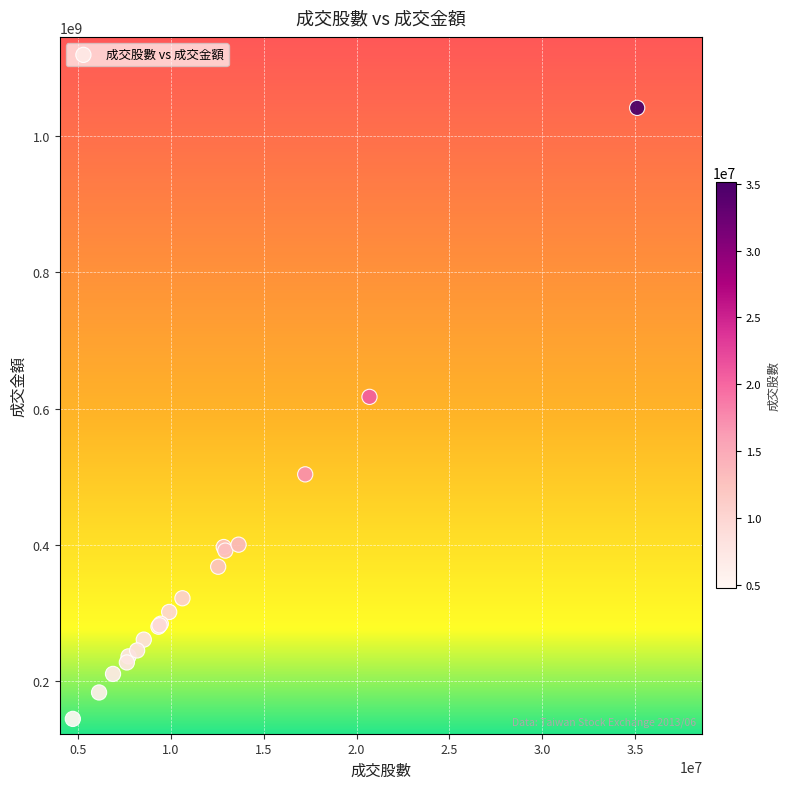

What Y value in the scatter plot is closest to 592837899?

617059357